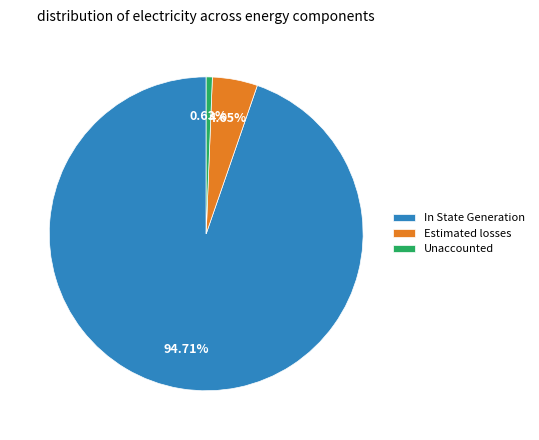

To the nearest percent, what portion does In State Generation represent?

95%